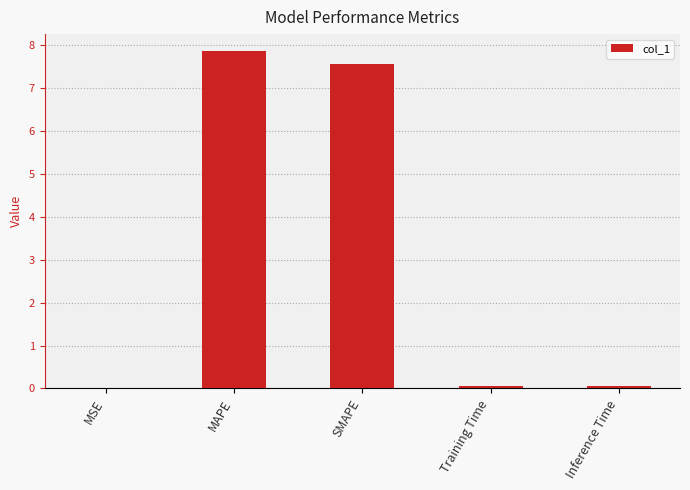

What is the sum of all values?

15.6